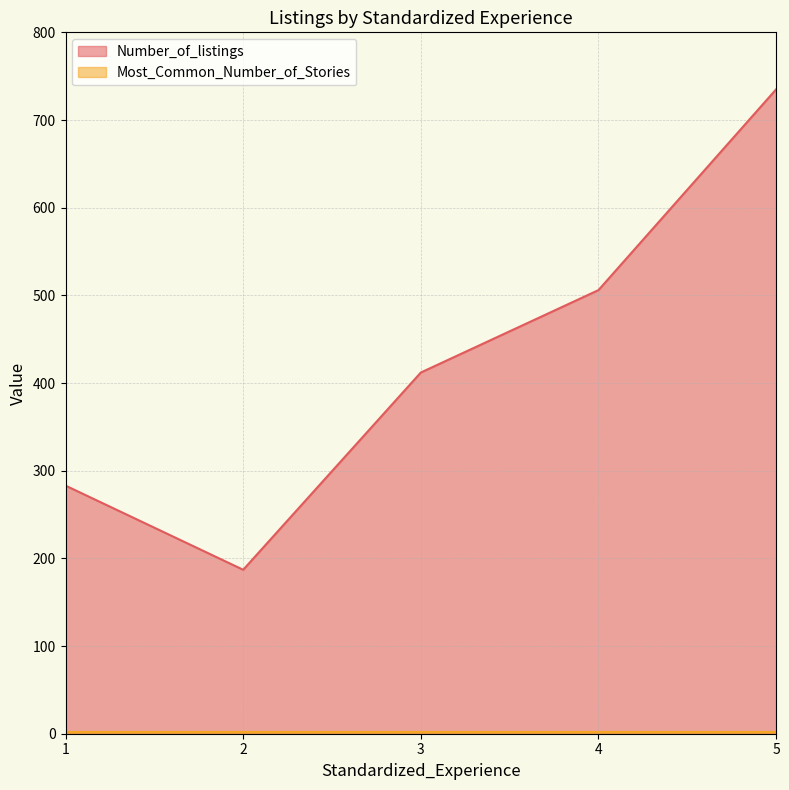

The value at 2 is 273. True or false?

False